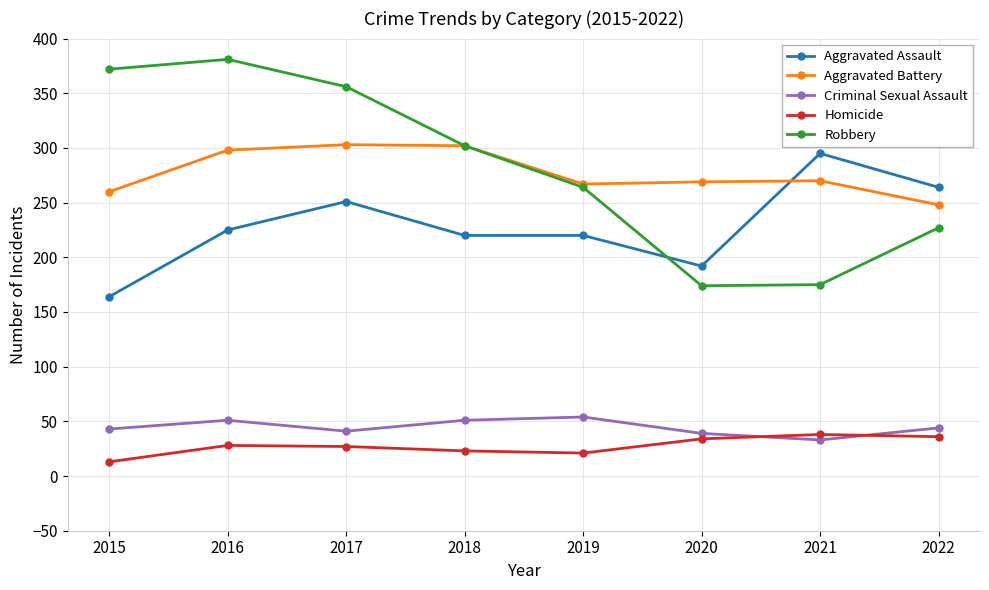

What is the difference between the maximum and second lowest values in the Aggravated Battery series?

43